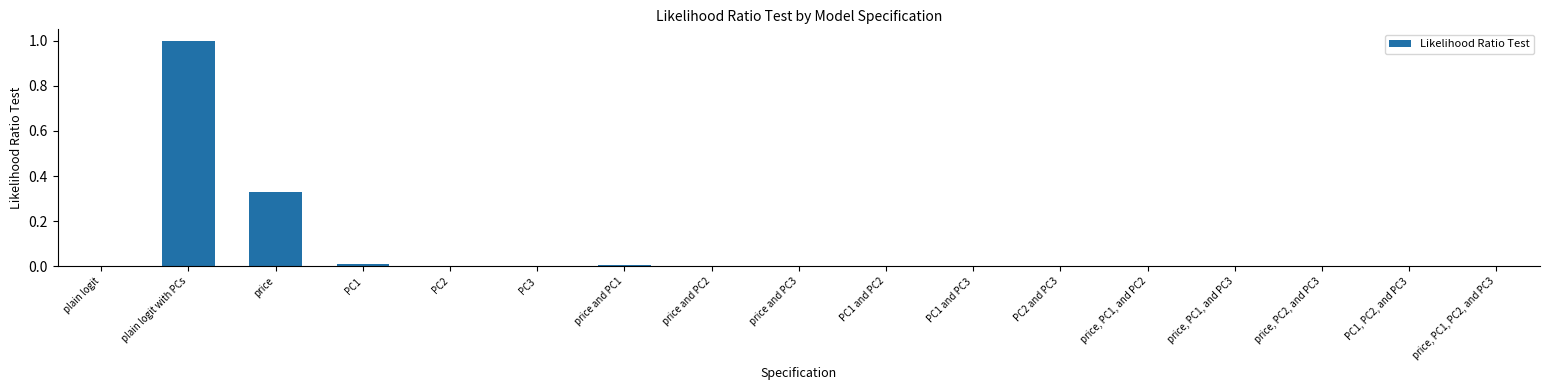

What is the sum of all values?

1.4